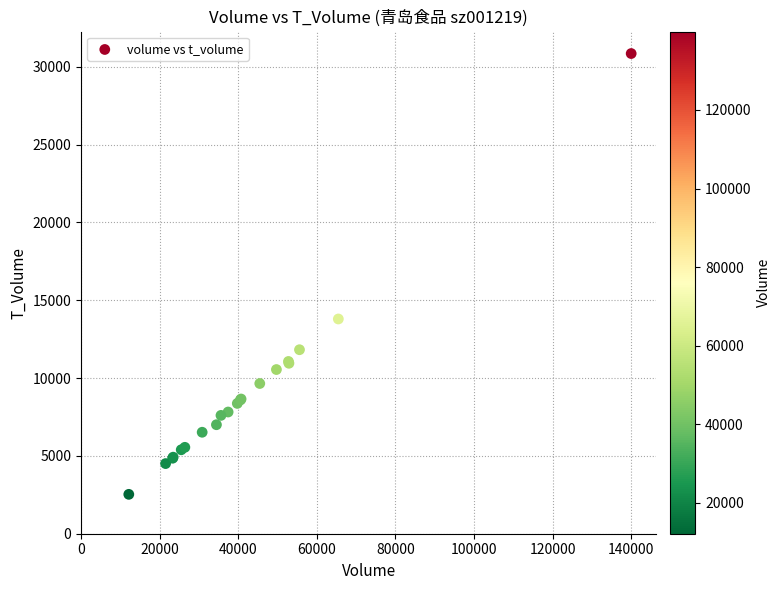

What Y value in the scatter plot is closest to 16689?

13796